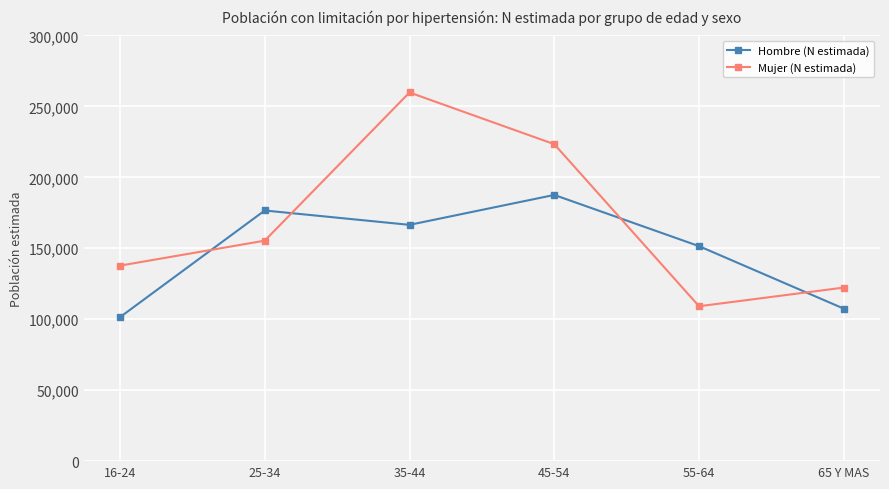

What is the maximum value for Hombre (N estimada)?

187592